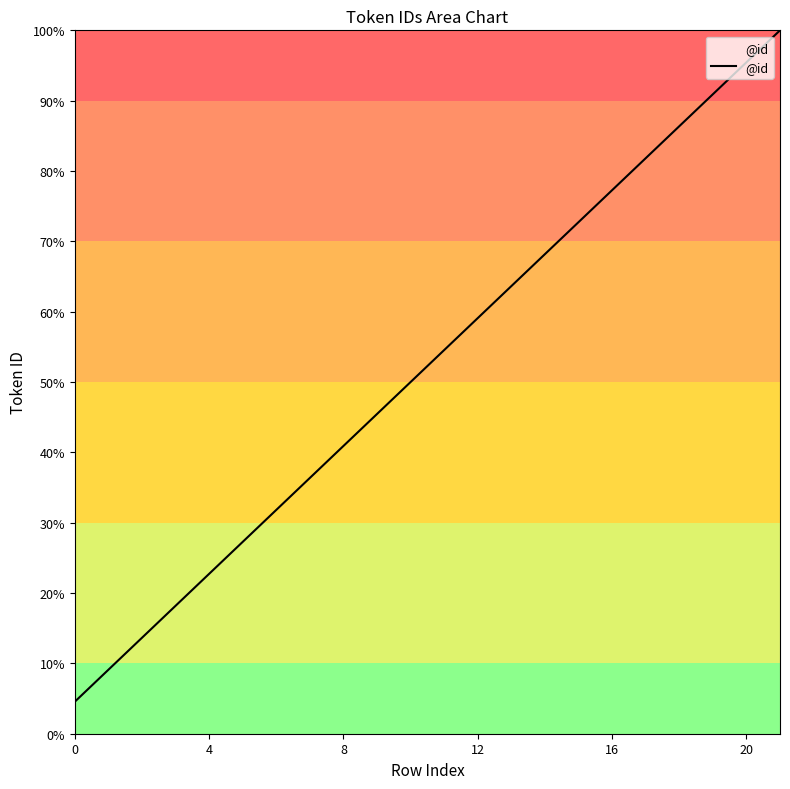

What is the sum of all values?

1150.0